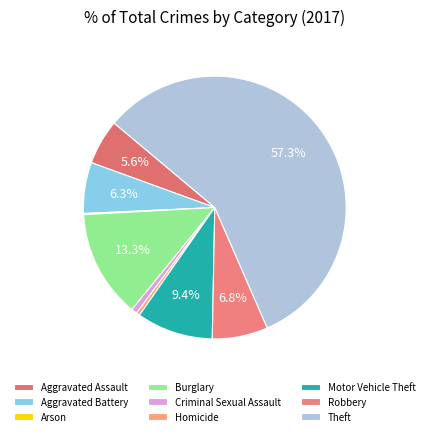

What is the ratio of the value at Motor Vehicle Theft to the value at Criminal Sexual Assault?

13.2